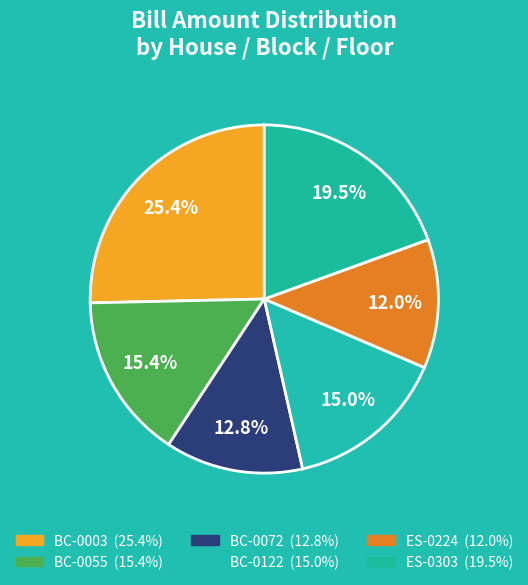

What percentage is the ES-0303 slice, to the nearest percent?

19%